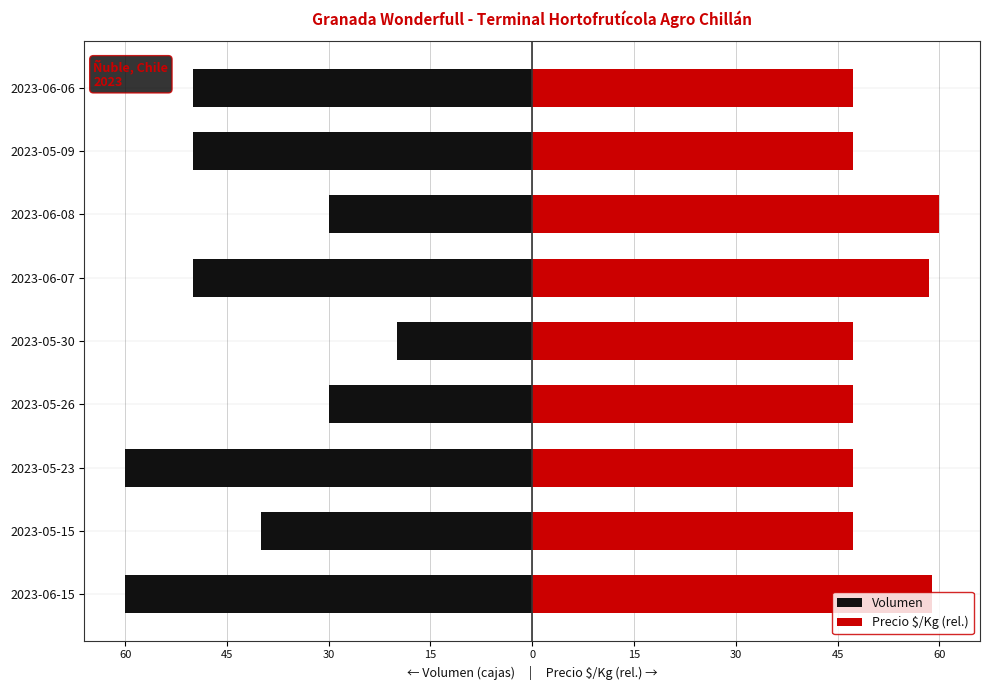

Which series has the widest spread of values?

Volumen